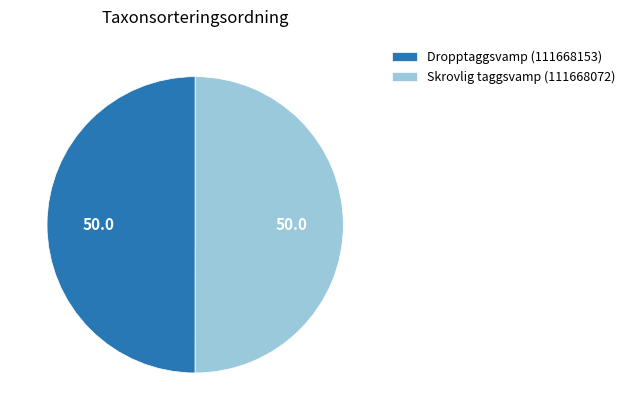

Combined, do Dropptaggsvamp (111668153) and Skrovlig taggsvamp (111668072) account for over 50%?

Yes